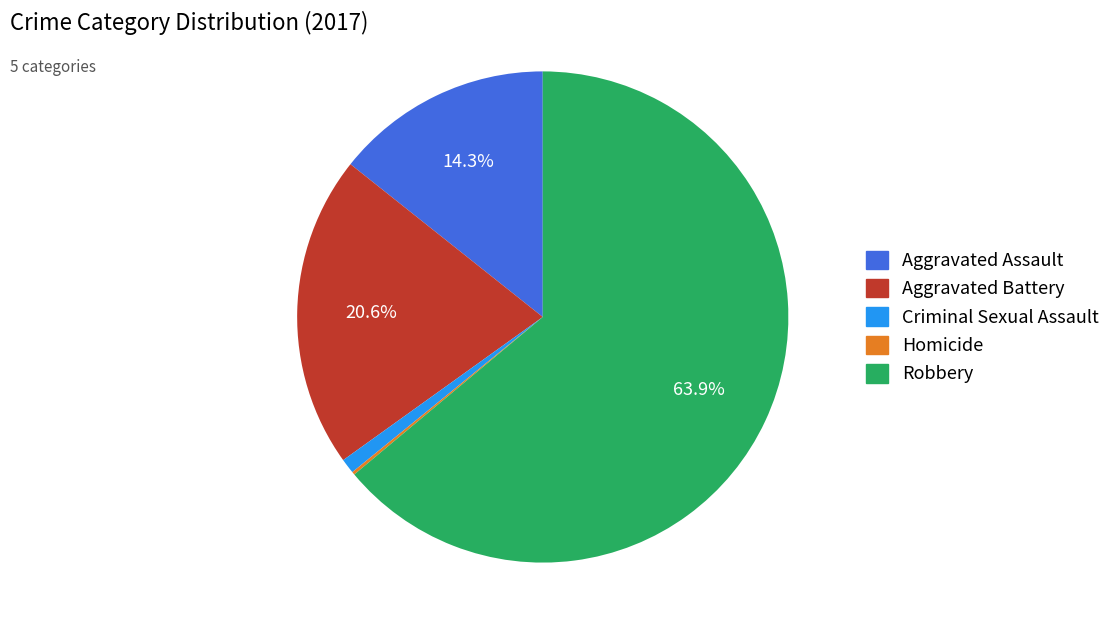

Is there a majority slice in this chart?

Yes